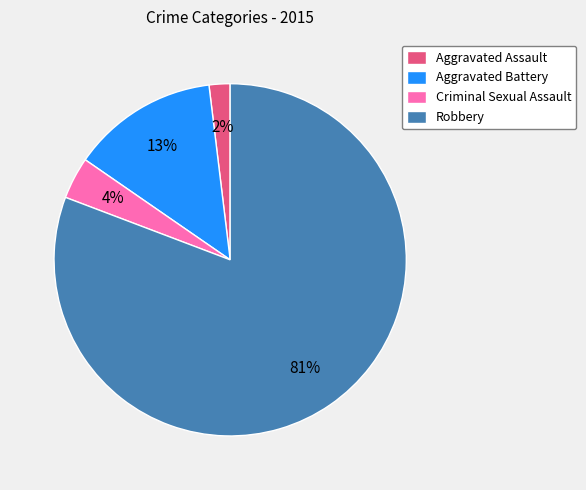

Combined, do Robbery and Aggravated Battery account for over 50%?

Yes